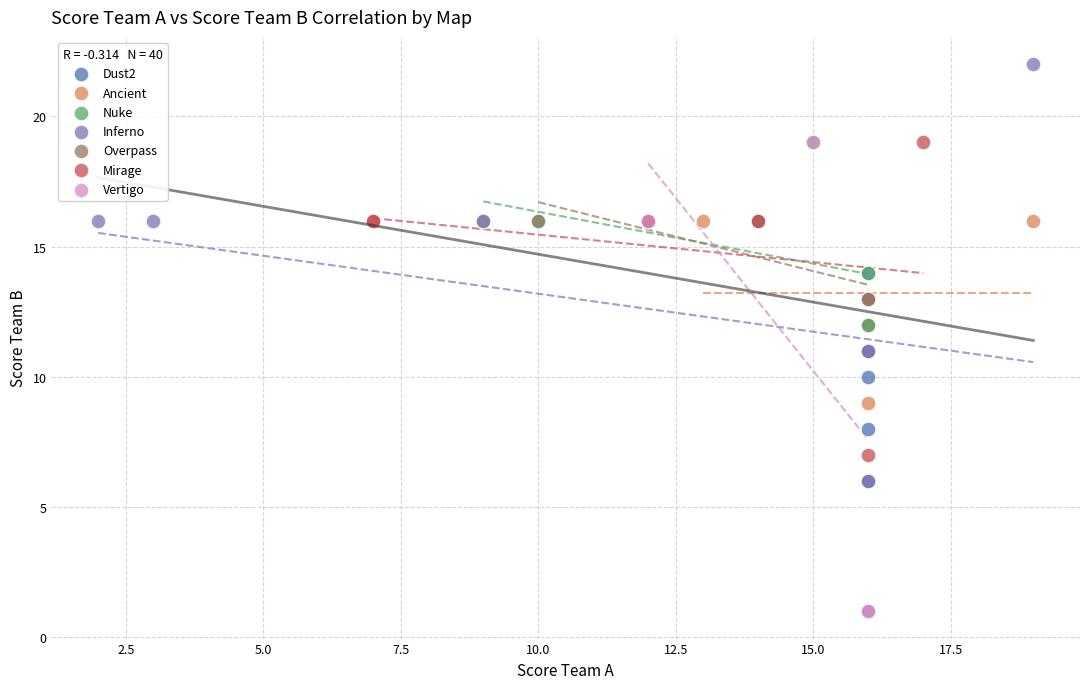

Which series has the largest Y range (max minus min)?

Inferno